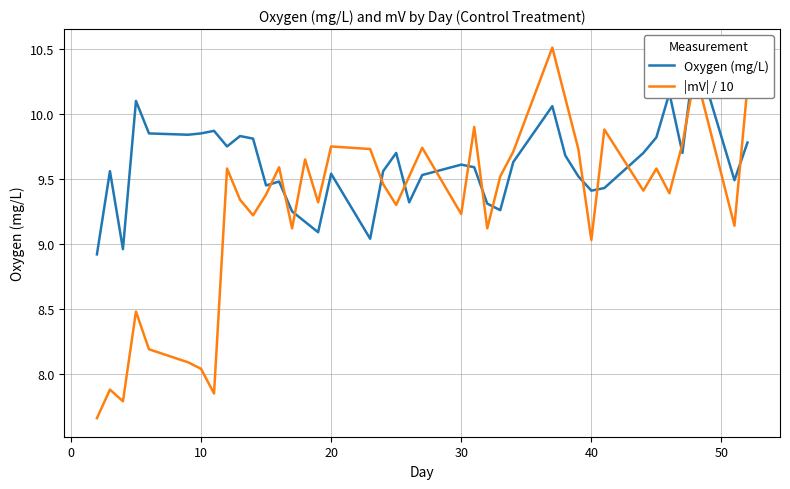

What is the maximum value for |mV| / 10?

10.5